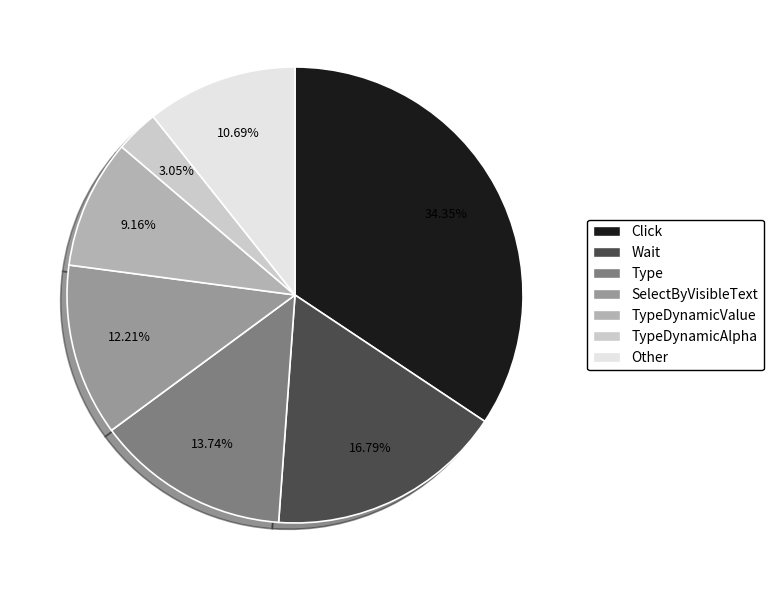

How many segments does this pie chart have?

7